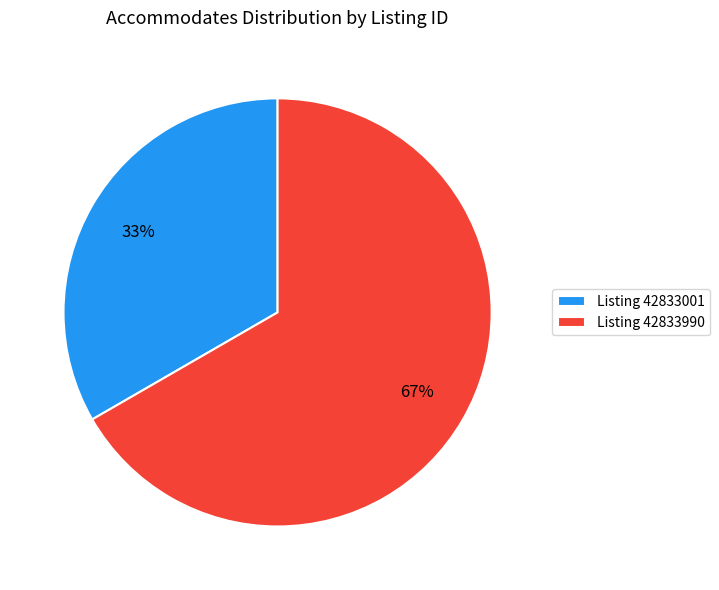

Is there a majority slice in this chart?

Yes